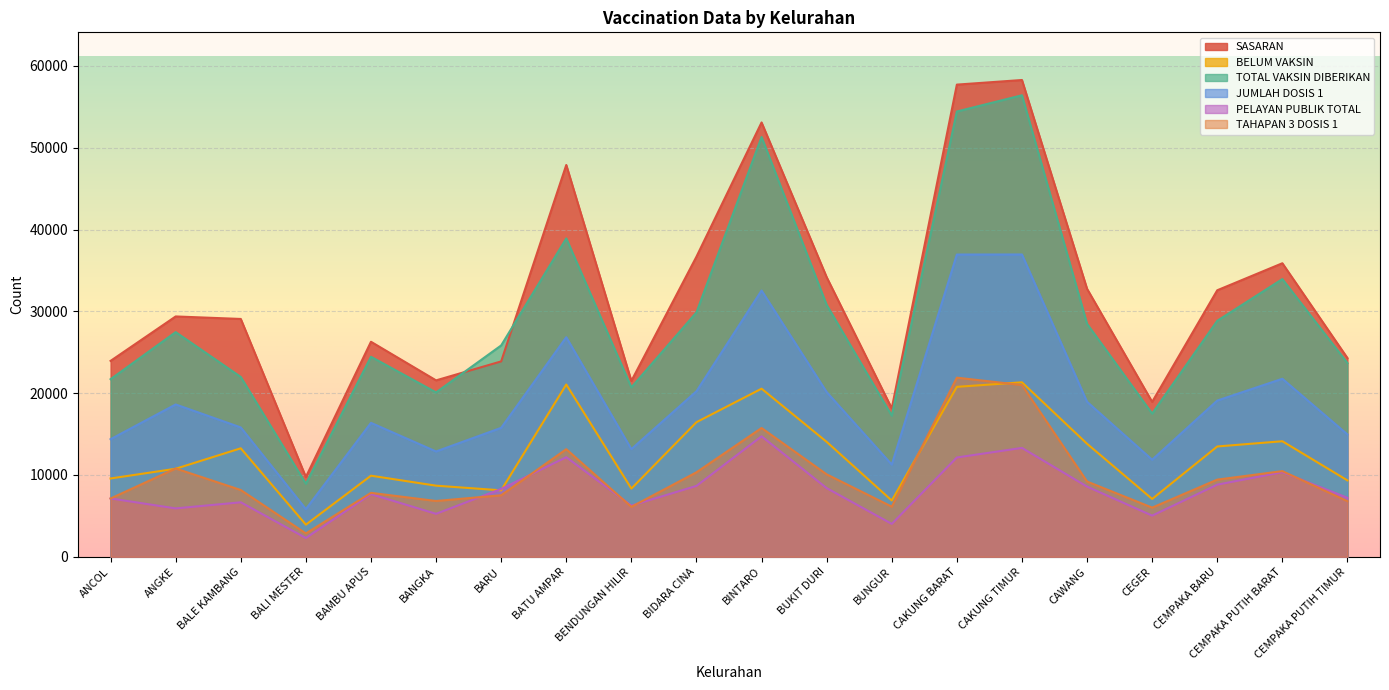

How many lines are shown in the chart?

6